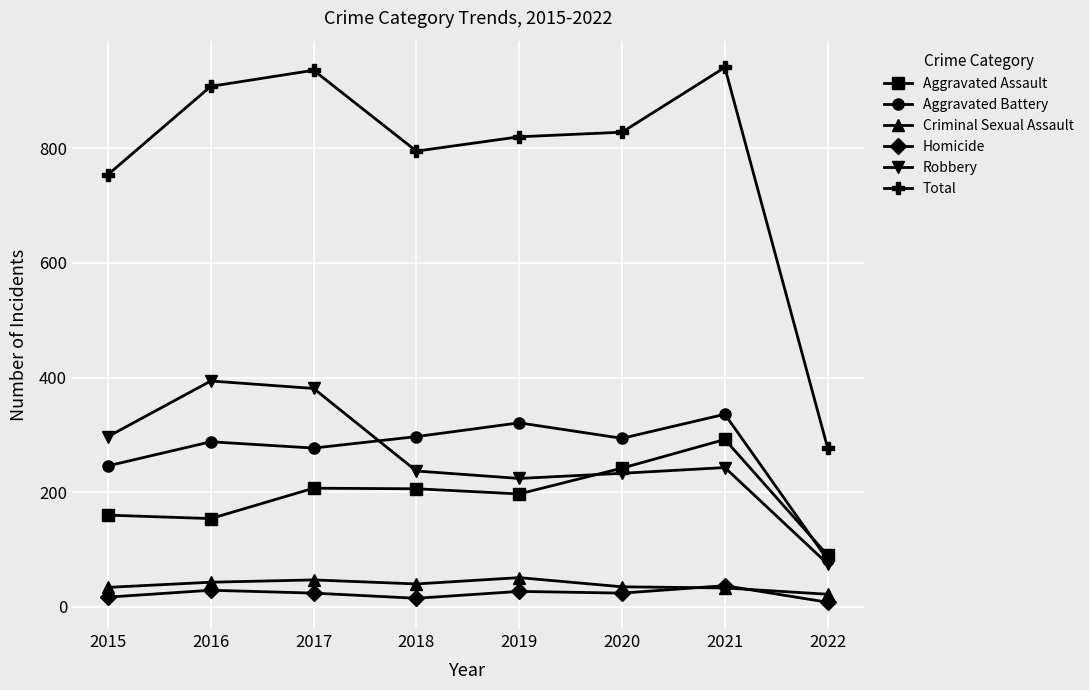

Is the value of Robbery at 2016 greater than the value of Aggravated Battery at 2022?

Yes